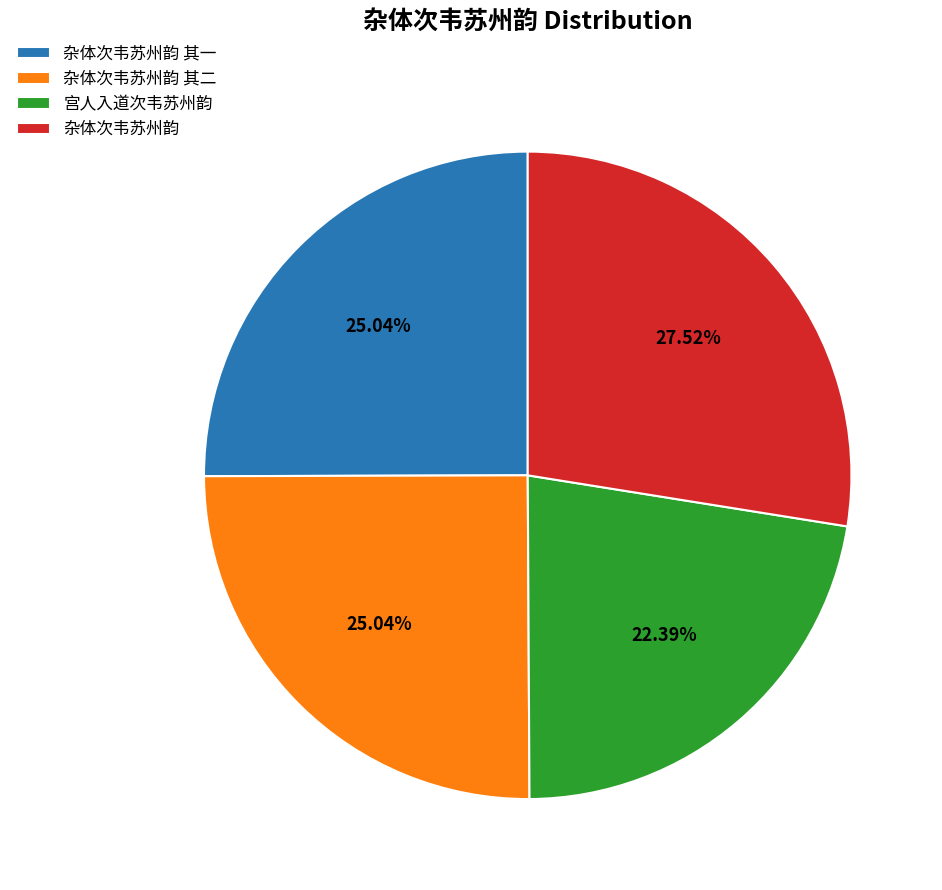

What percentage is NOT represented by 杂体次韦苏州韵 其二?

75.0%